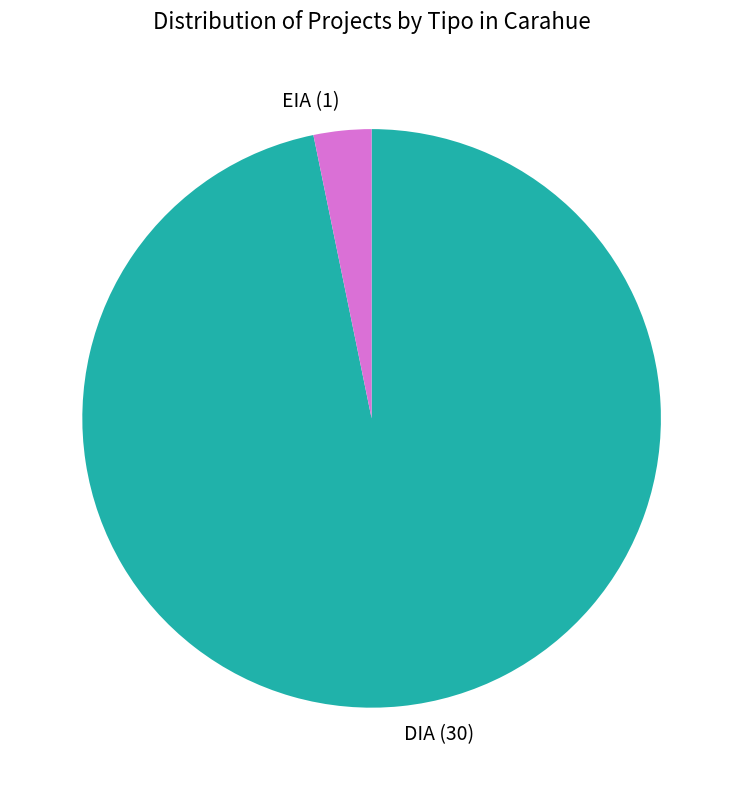

What is the smallest slice in the pie chart?

EIA